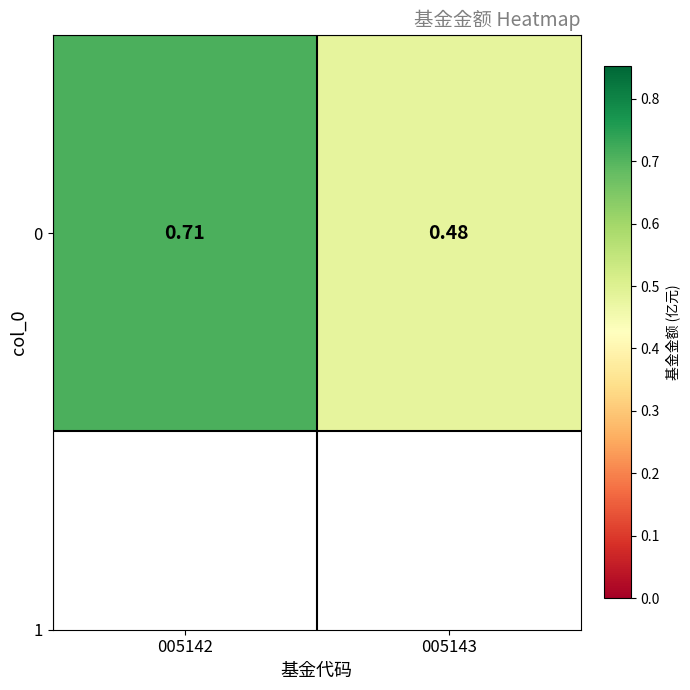

Reading right to left, list all the values displayed in this chart.

005143=0.5	005142=0.7